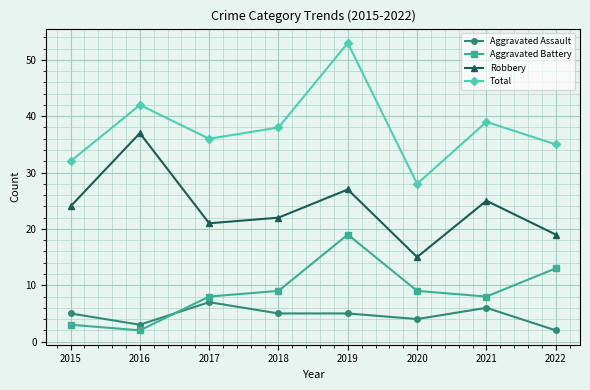

The Total series shows 11 at 2020. True or false?

False